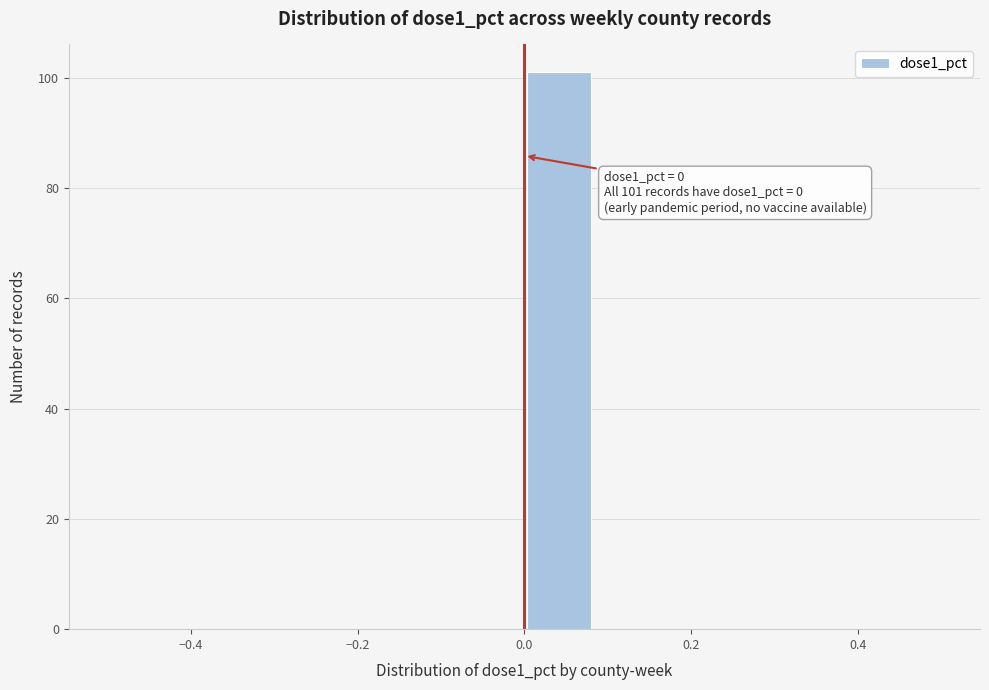

Which range on the x-axis has the tallest bar?

0.00 to 0.08